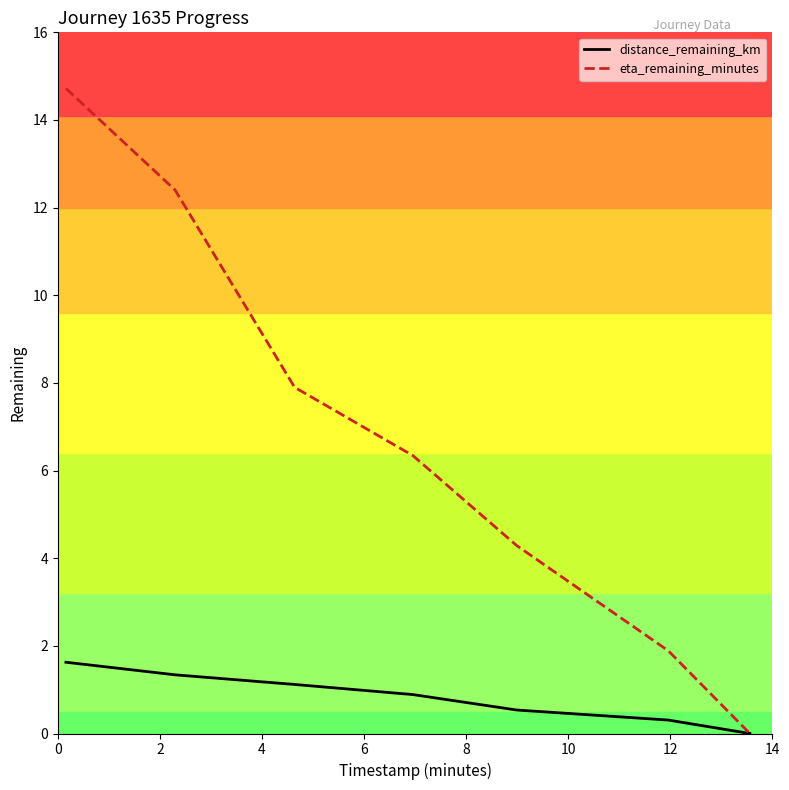

What is the greatest value displayed?

14.7